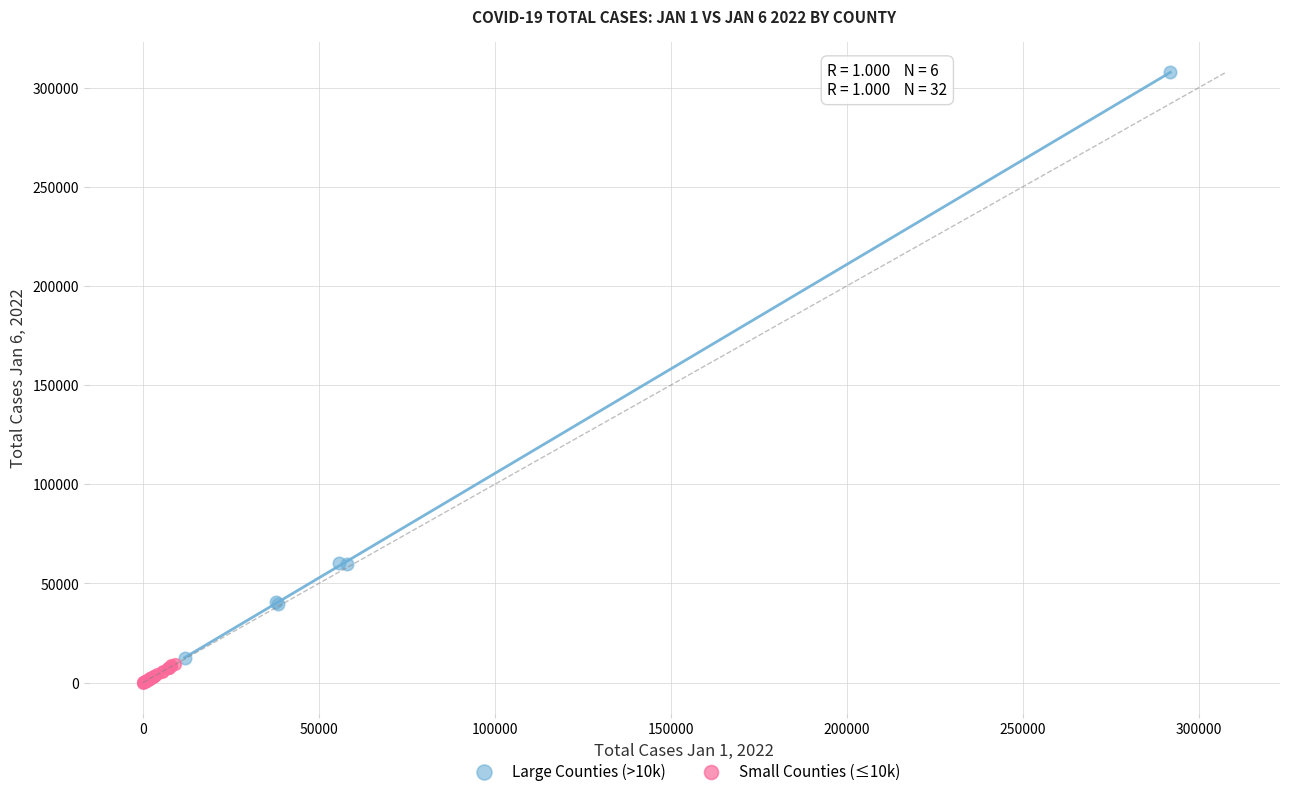

Which series reaches the maximum Y coordinate?

Large Counties (>10k)